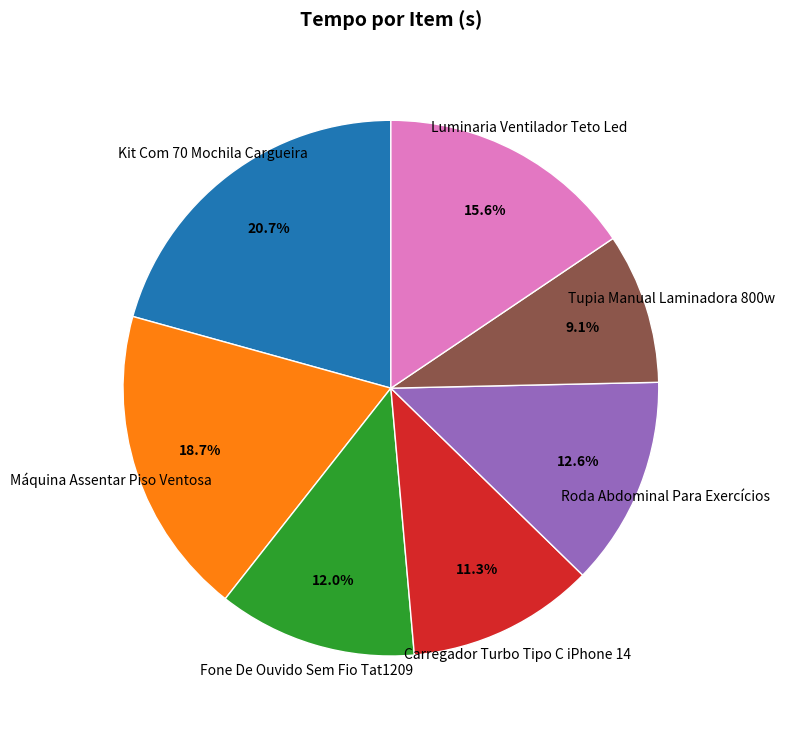

Is there any slice that represents more than half of the pie?

No